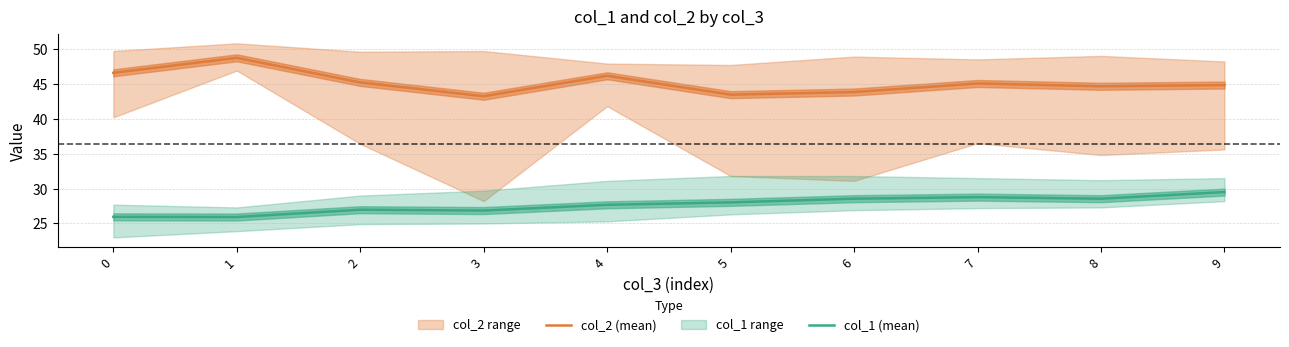

What is the difference between the highest and lowest values at 3?

16.4